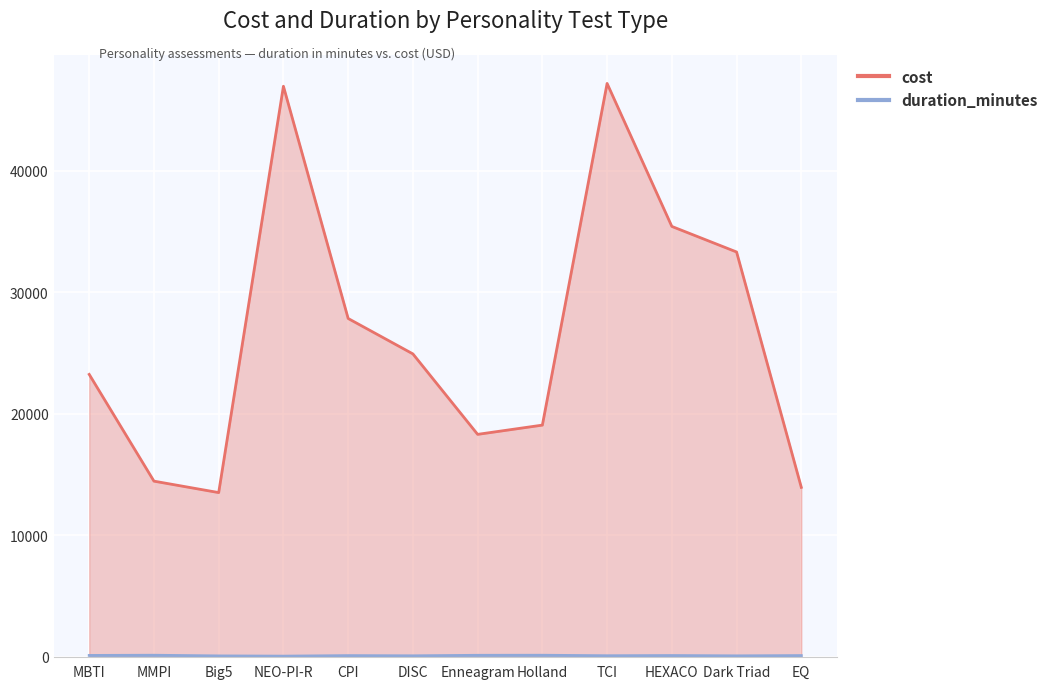

Is it true that cost equals 4258 at Holland?

False